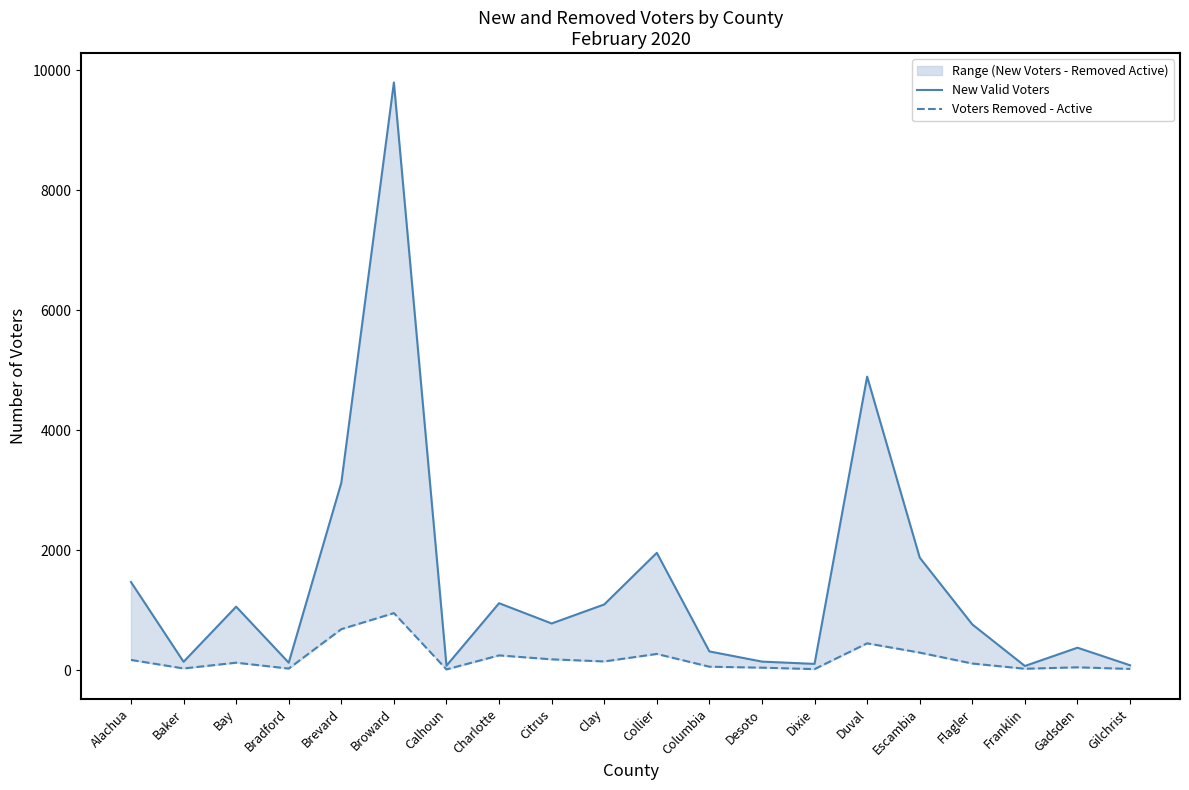

How many lines are shown in the chart?

2